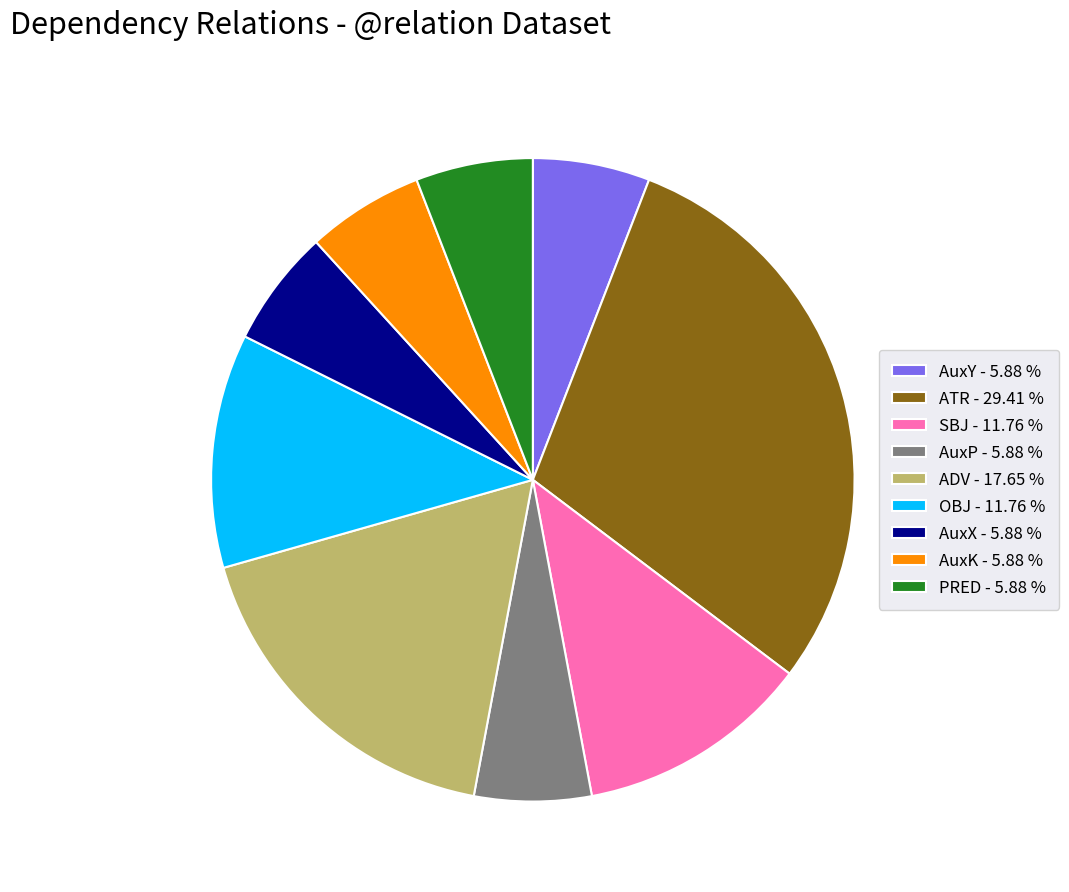

Approximately how many times larger is the value at OBJ compared to ADV?

0.7